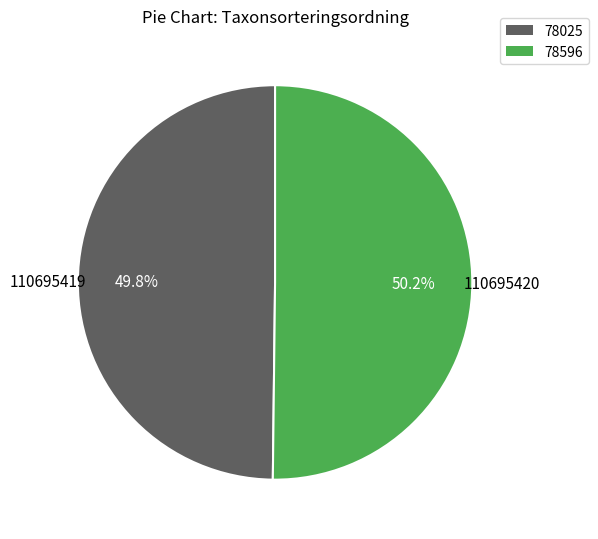

Does any single category account for the majority?

Yes